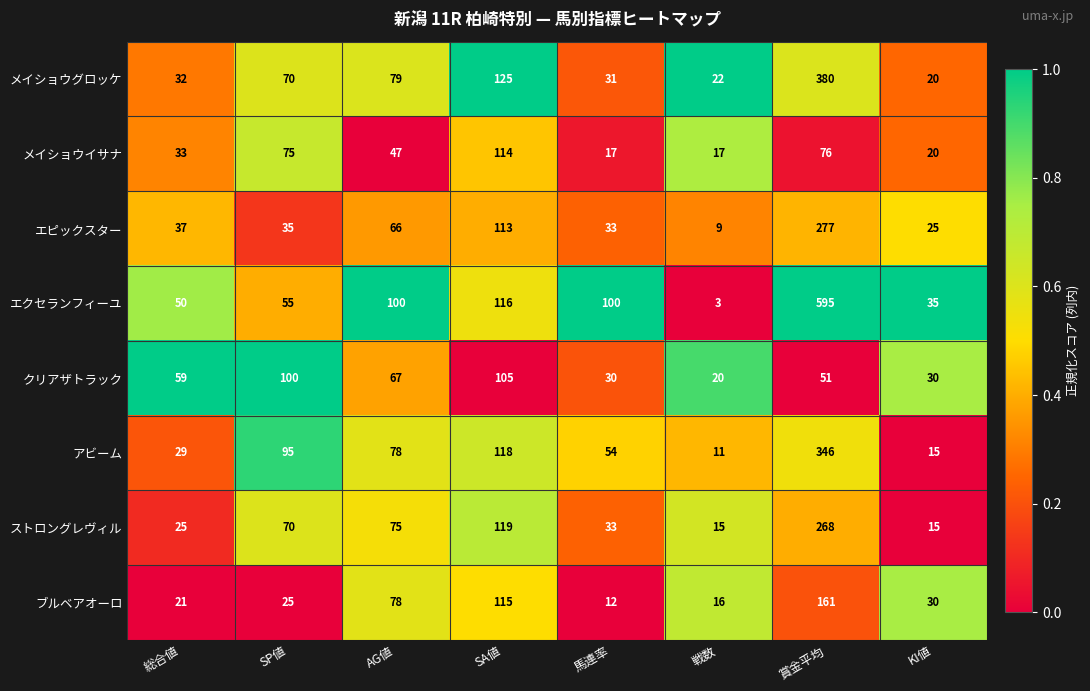

What is the sum of all アビーム values?

746